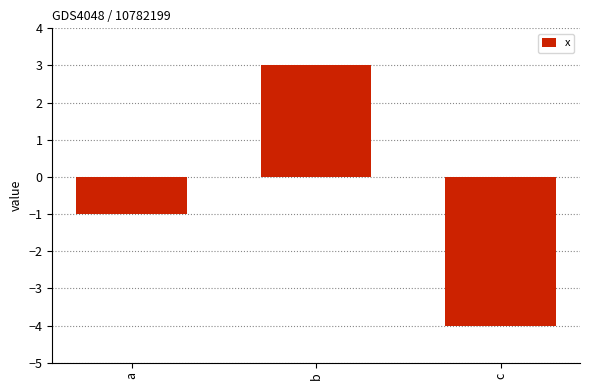

At which category does the chart reach its minimum across all series?

c